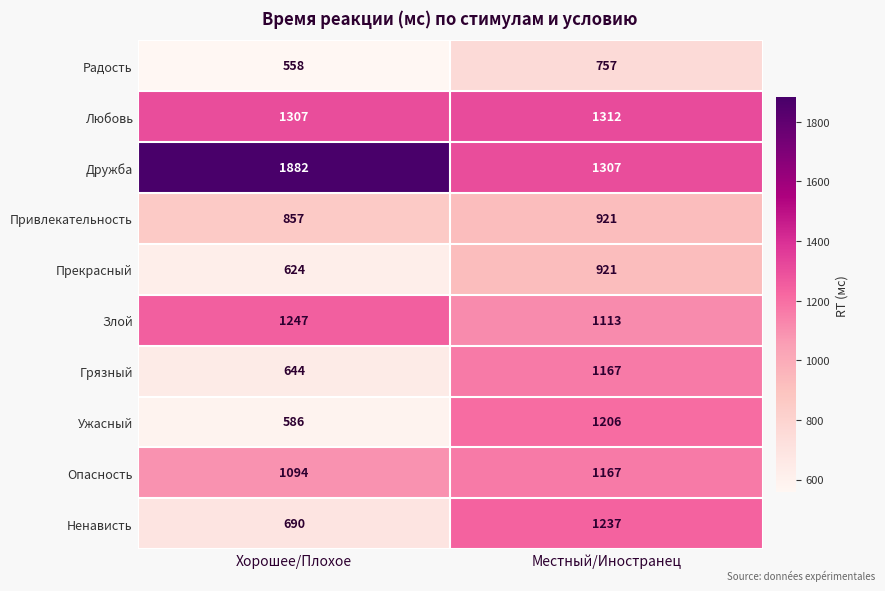

At which category is the sum across all series the highest?

Местный/Иностранец